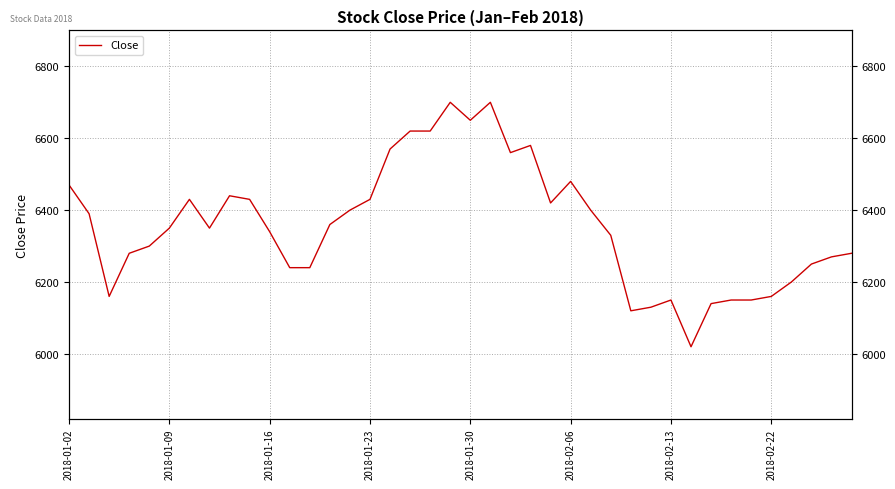

How many data points are less than 6350?

19